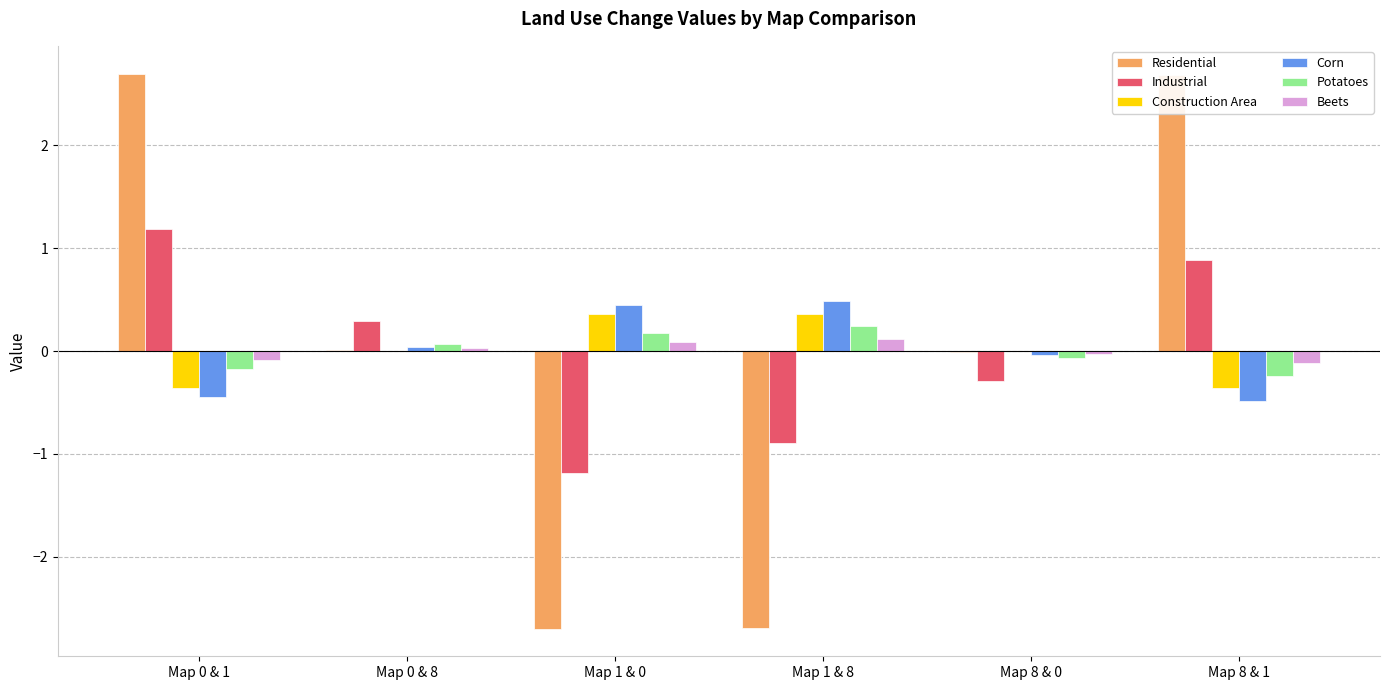

Does the chart contain stacked bars?

No